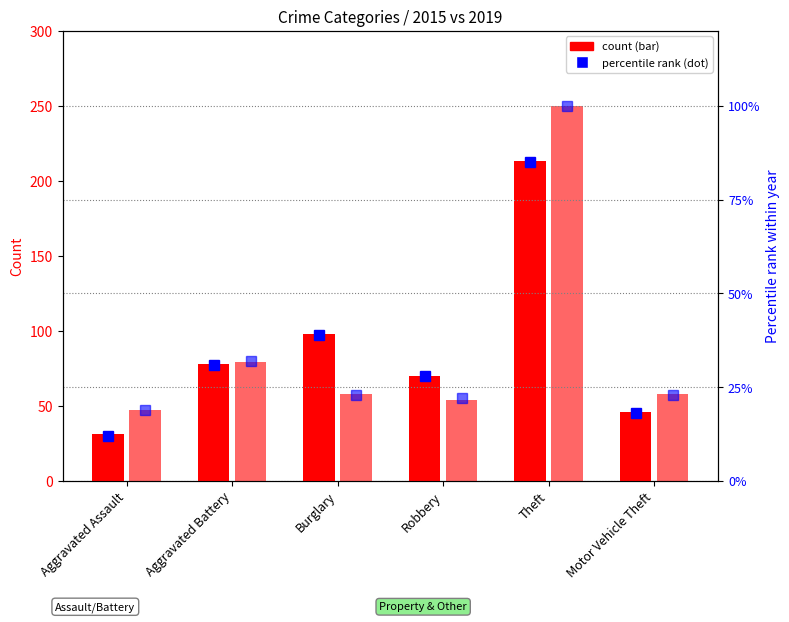

How many groups of bars are there?

6